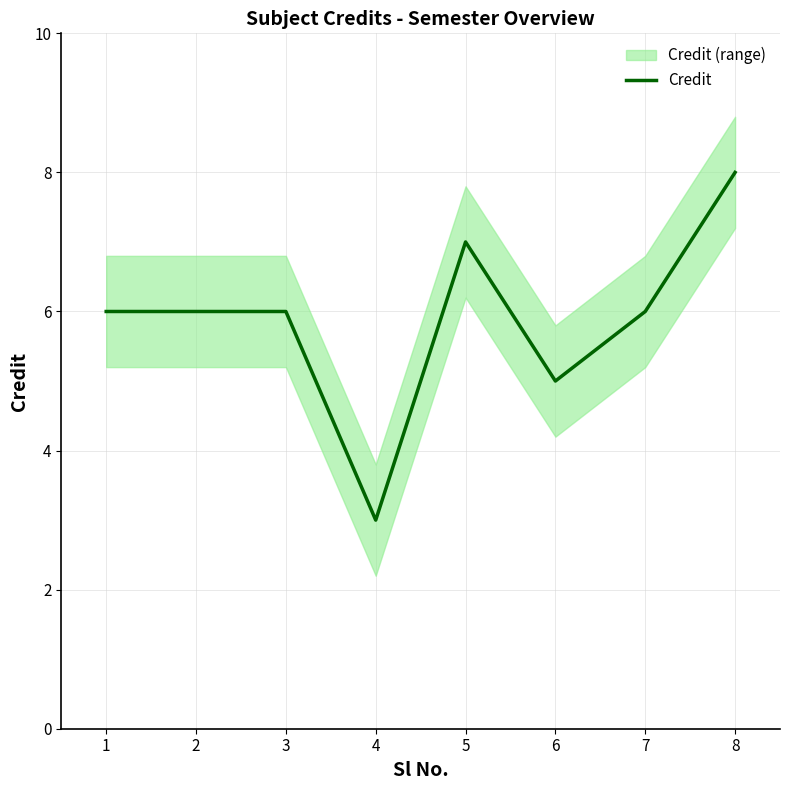

What is the difference between the values at 5 and 2?

1